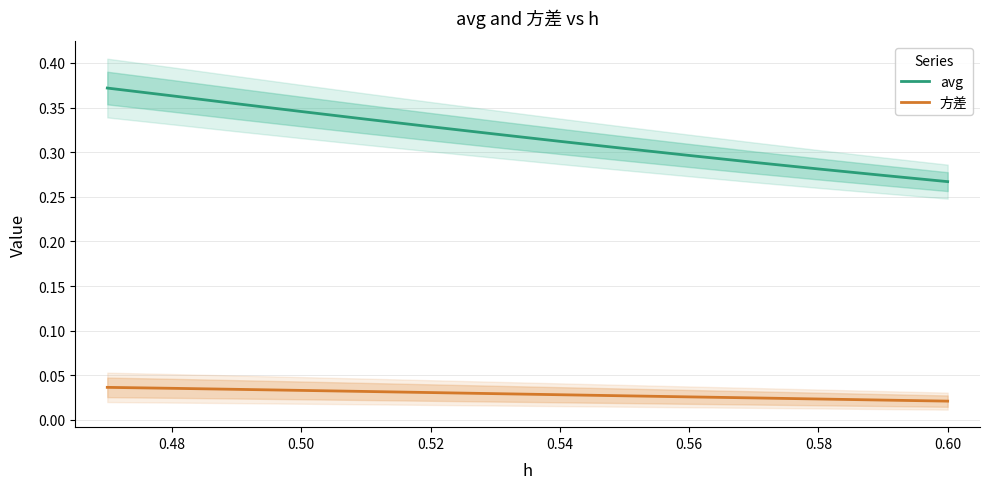

The value of avg at 0.54 is 0.4. True or false?

False